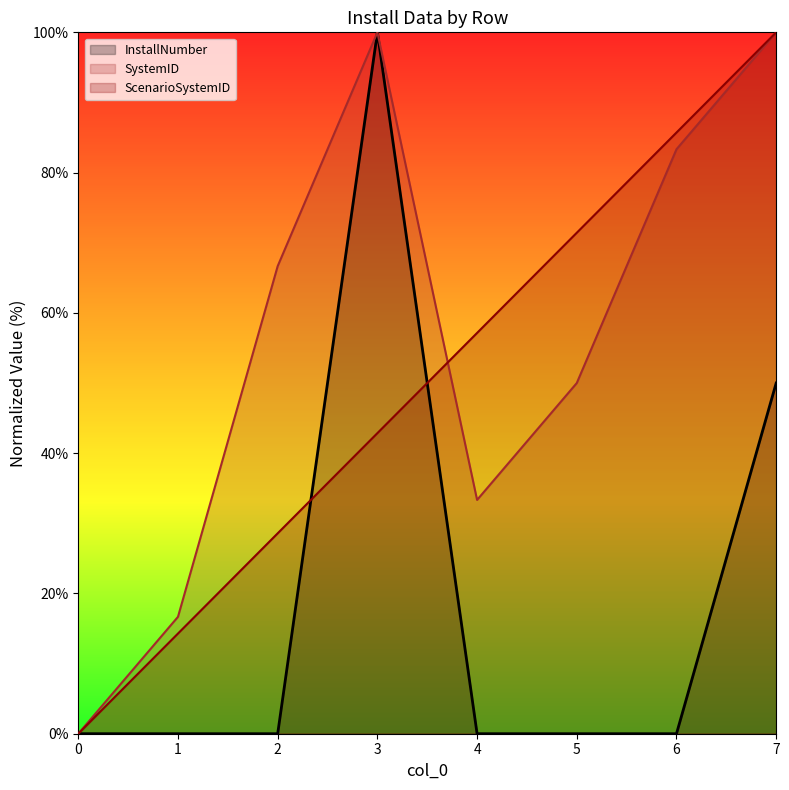

Where do SystemID and ScenarioSystemID first cross each other?

3 and 4